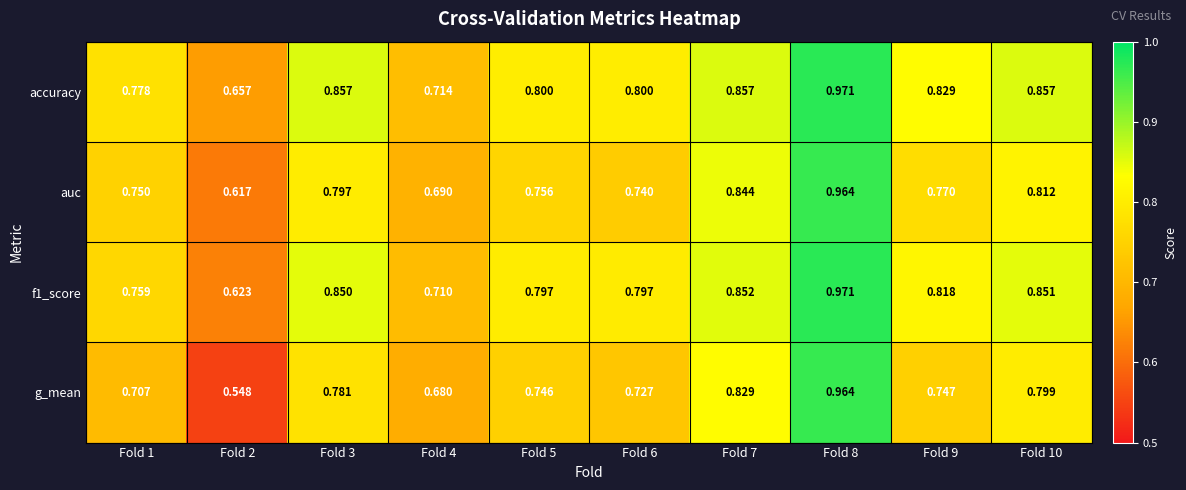

Which series has the largest total across all categories?

accuracy